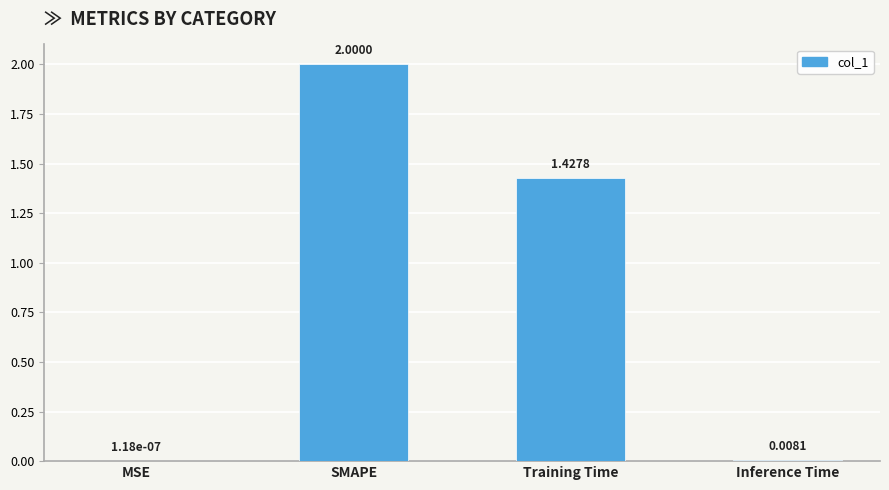

Between SMAPE and MSE, which is larger?

SMAPE